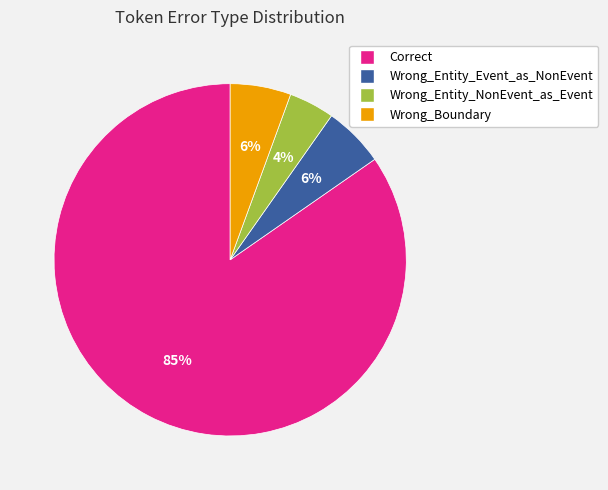

Which has a higher value, Correct or Wrong_Entity_Event_as_NonEvent?

Correct